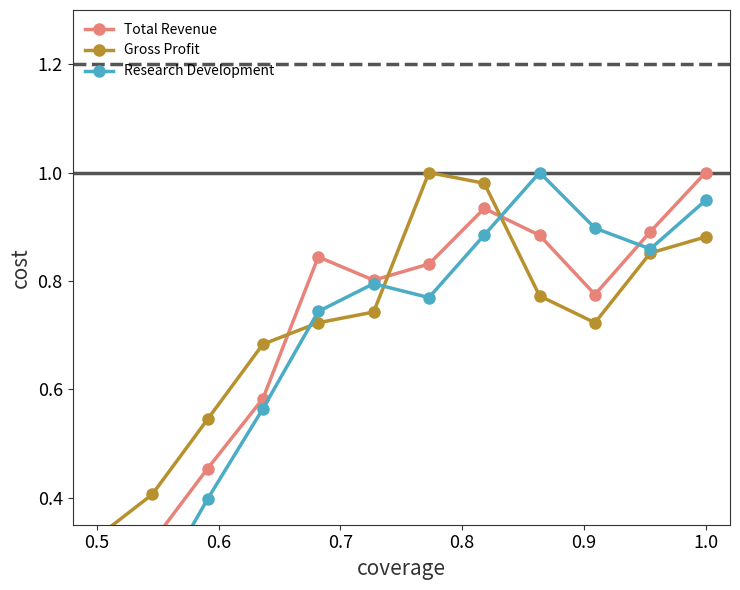

What is the minimum value for Gross Profit?

0.3